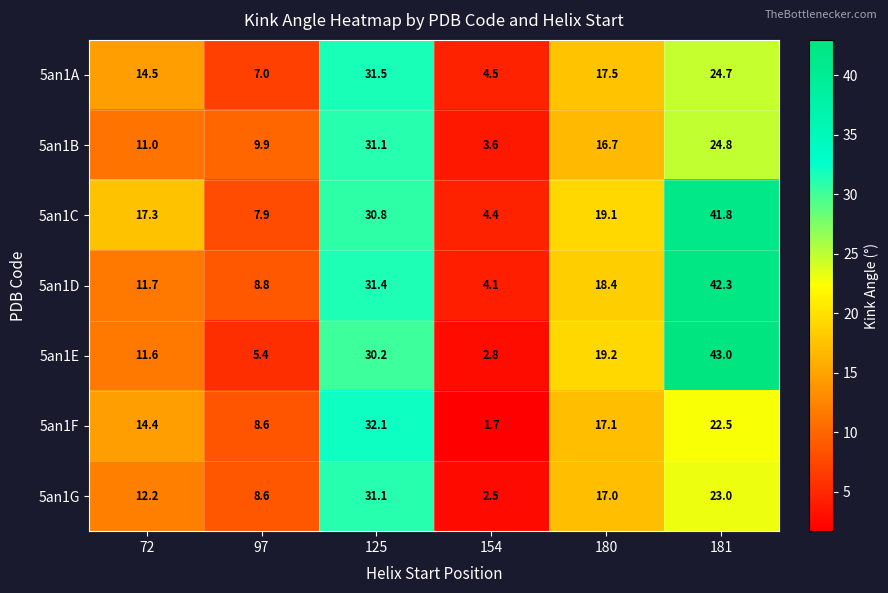

What is the difference between the 5an1D values at 125 and 72?

19.7